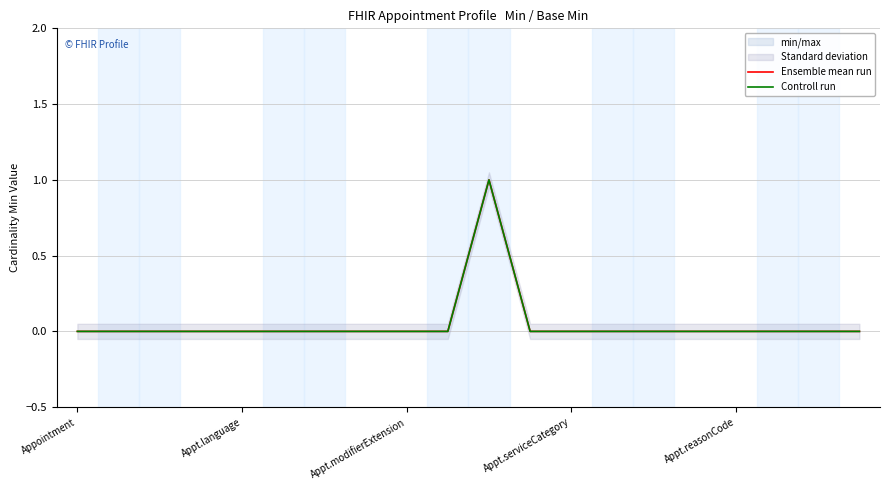

What is the difference between the maximum and second lowest values in the Controll run series?

1